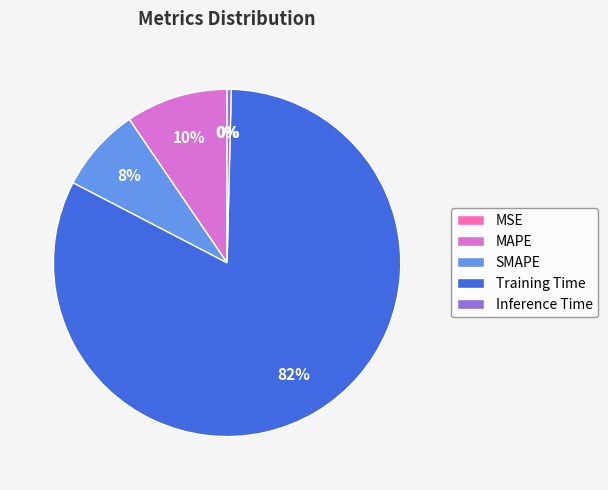

To the nearest percent, what is the combined percentage of Inference Time and SMAPE?

8%